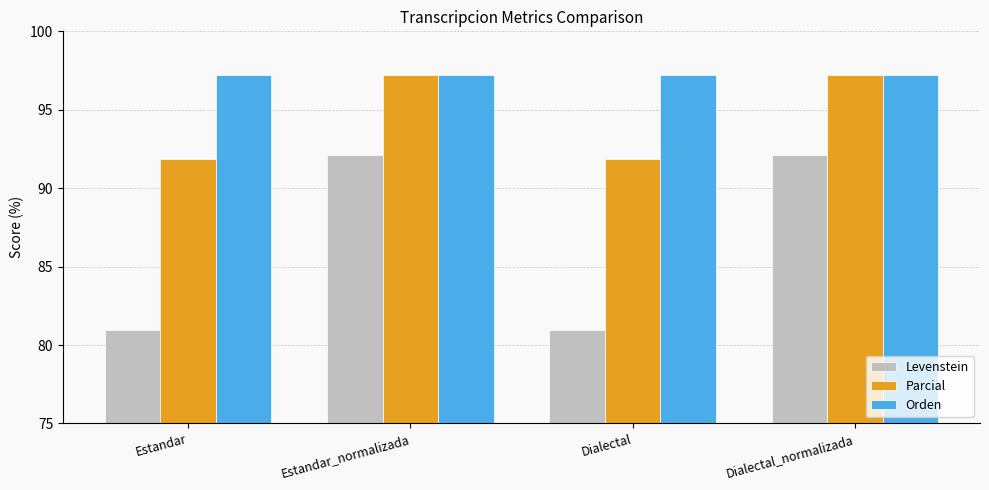

What is the highest value of the Orden series?

97.2